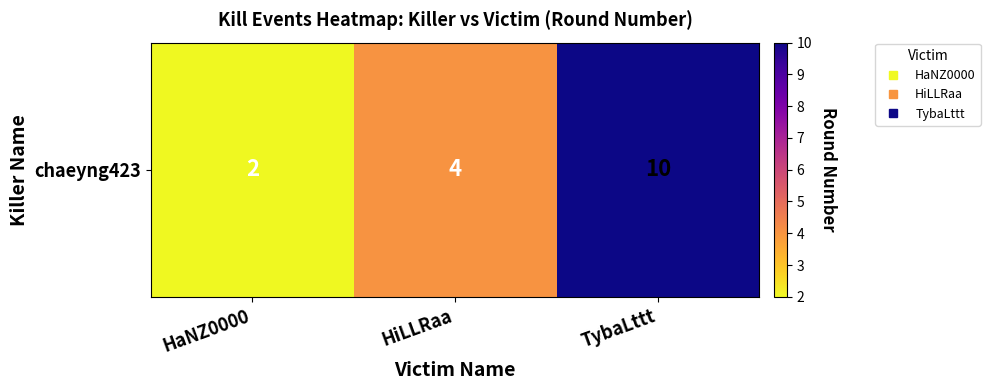

What is the sum of all values?

16